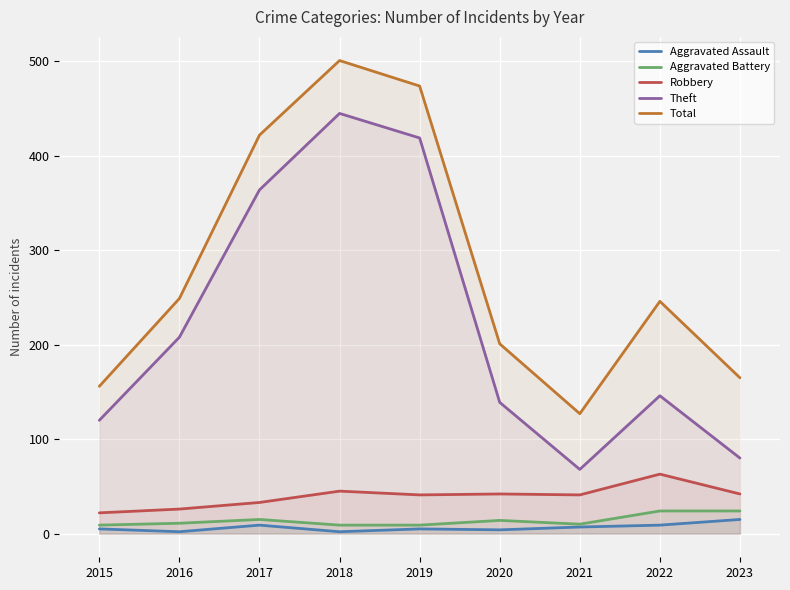

What are all the series names shown in the legend?

Aggravated Assault, Aggravated Battery, Robbery, Theft, Total